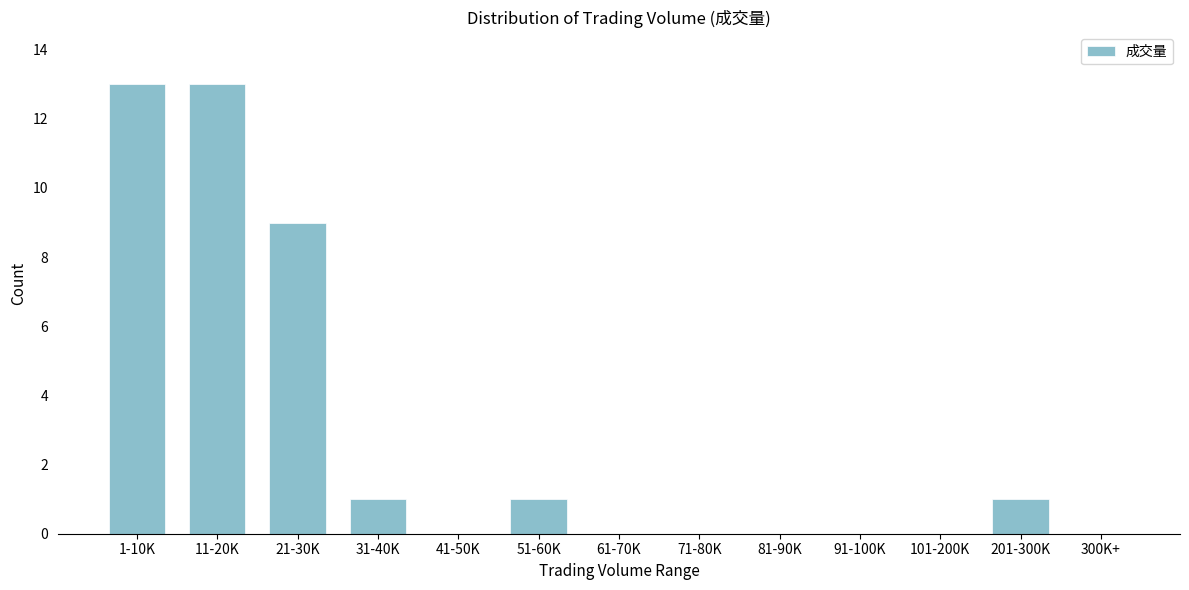

Reading left to right, what are all the values shown in this chart?

1-10K=13	11-20K=13	21-30K=9	31-40K=1	41-50K=0	51-60K=1	61-70K=0	71-80K=0	81-90K=0	91-100K=0	101-200K=0	201-300K=1	300K+=0